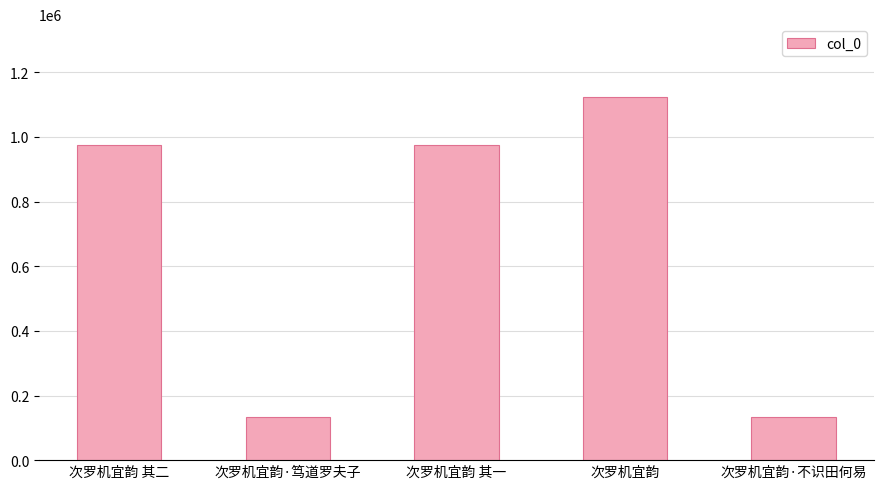

What is the label of the 2nd bar from the left?

次罗机宜韵·笃道罗夫子